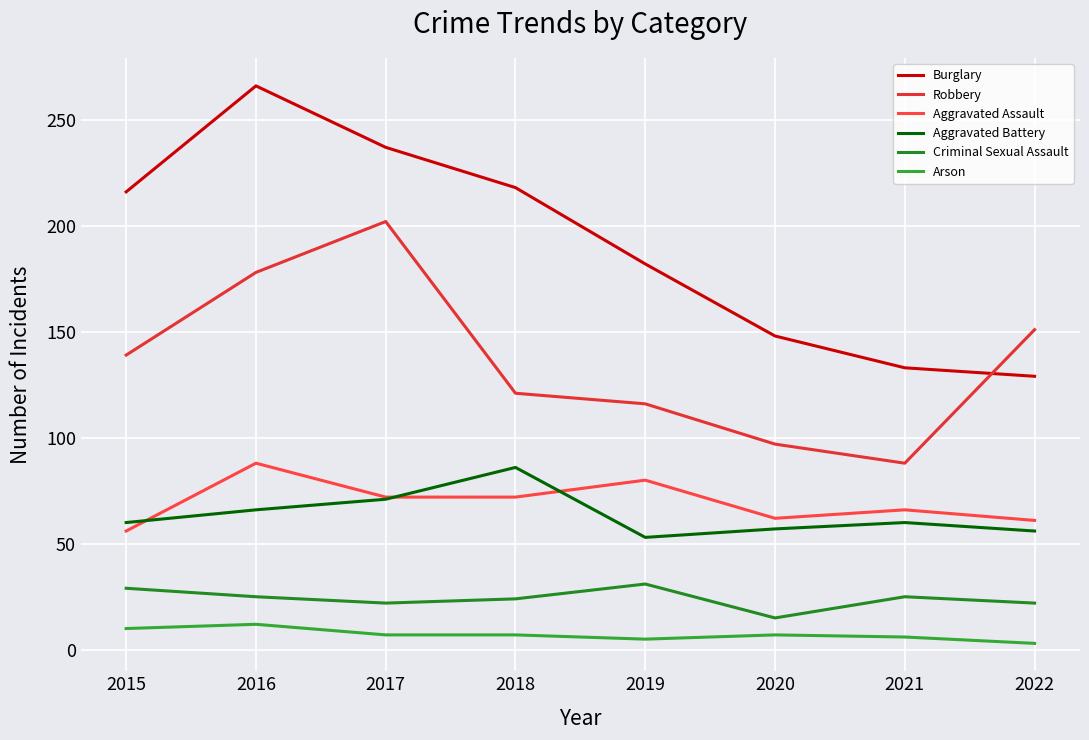

List the labels in order of Aggravated Battery value, smallest first.

2019, 2022, 2020, 2015, 2021, 2016, 2017, 2018